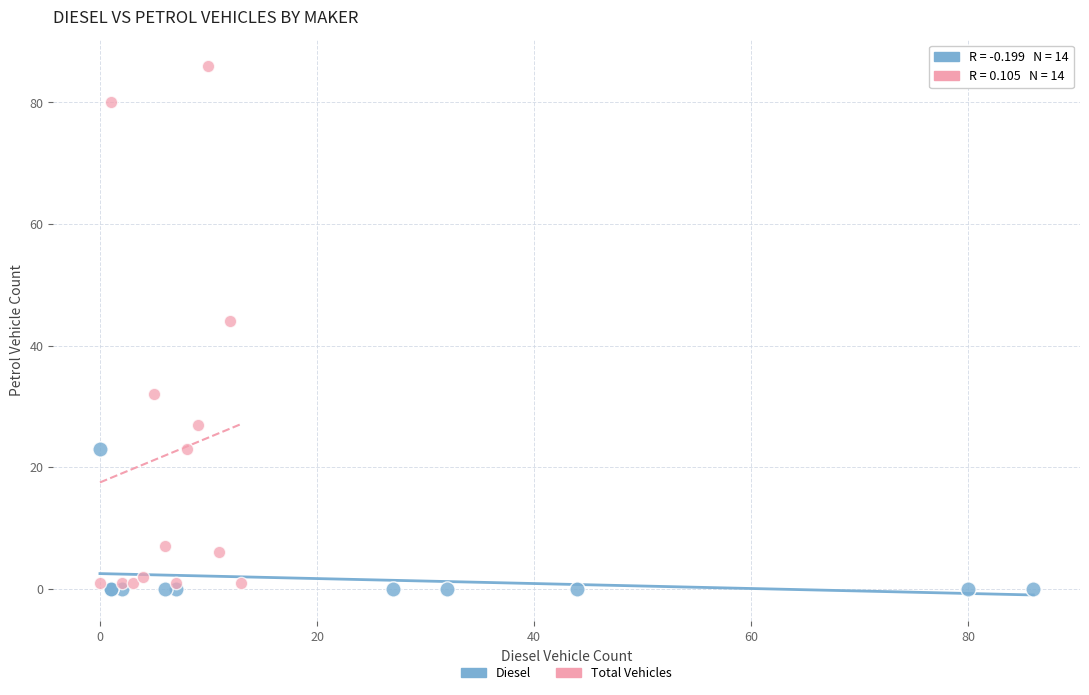

Which series has the largest Y range (max minus min)?

Total Vehicles